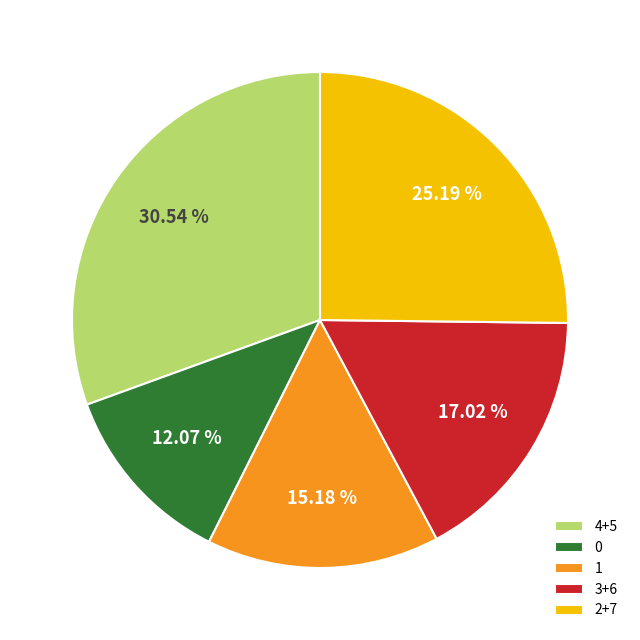

Does 0 represent more than half of the total?

No